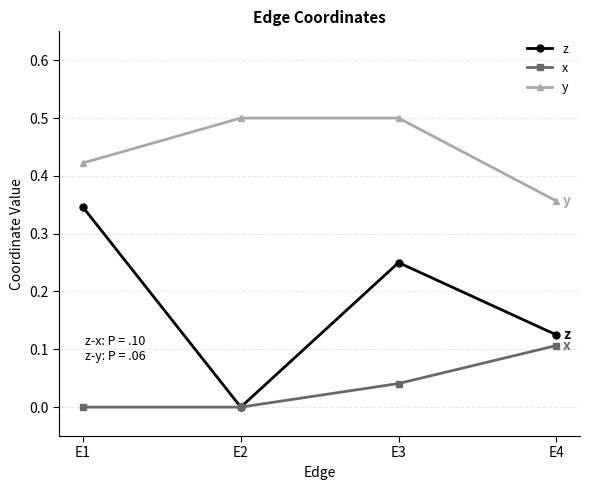

Does the chart display data point markers on the line(s)?

Yes